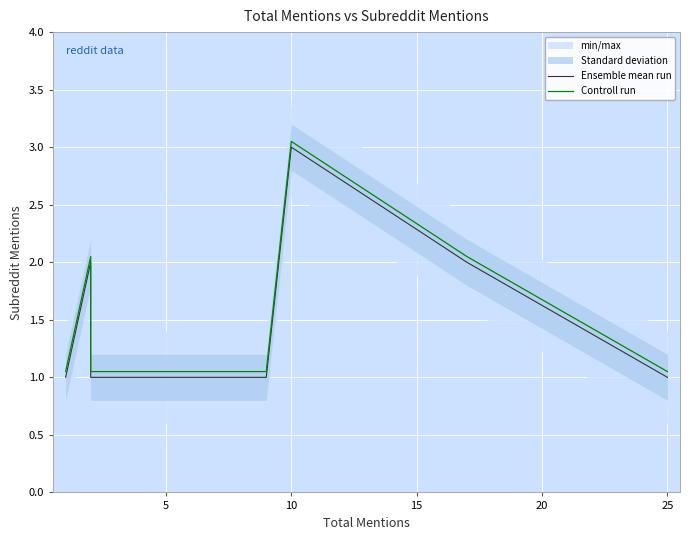

In Controll run, how many points are higher than both neighbors (excluding endpoints)?

2